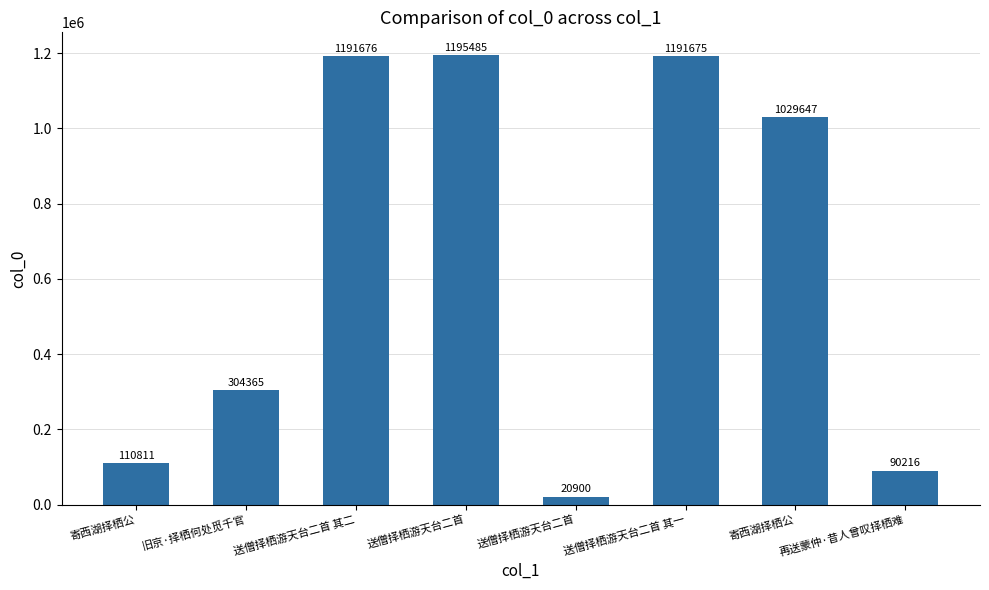

Count the number of categories in the chart.

8